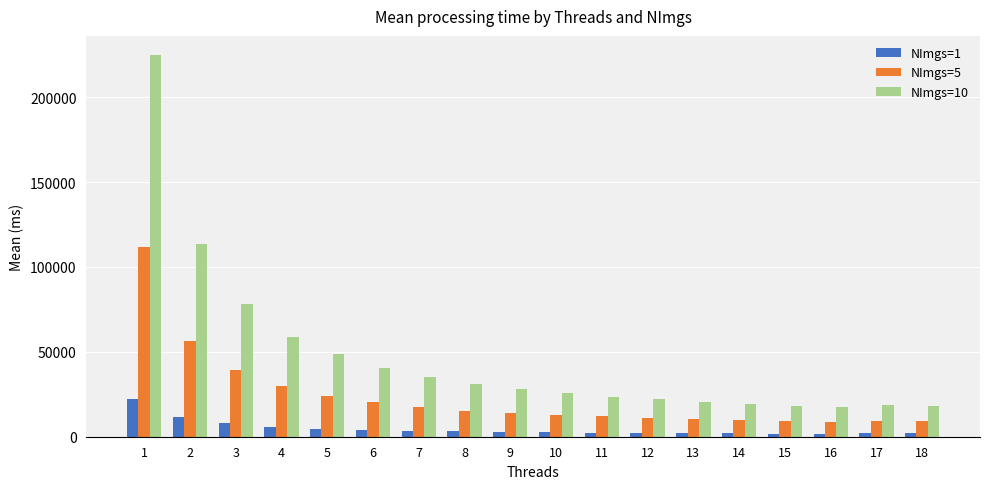

The value of NImgs=10 at 6 is 26158.4. True or false?

False